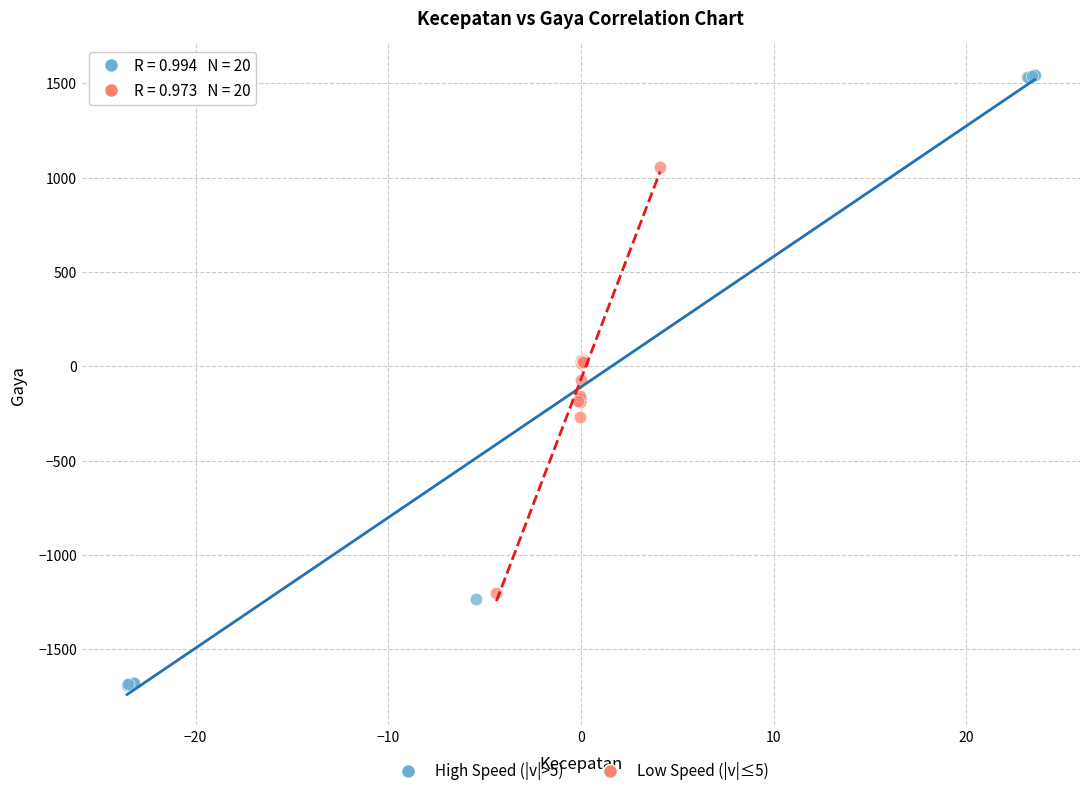

Which series reaches the maximum Y coordinate?

High Speed (|v|>5)